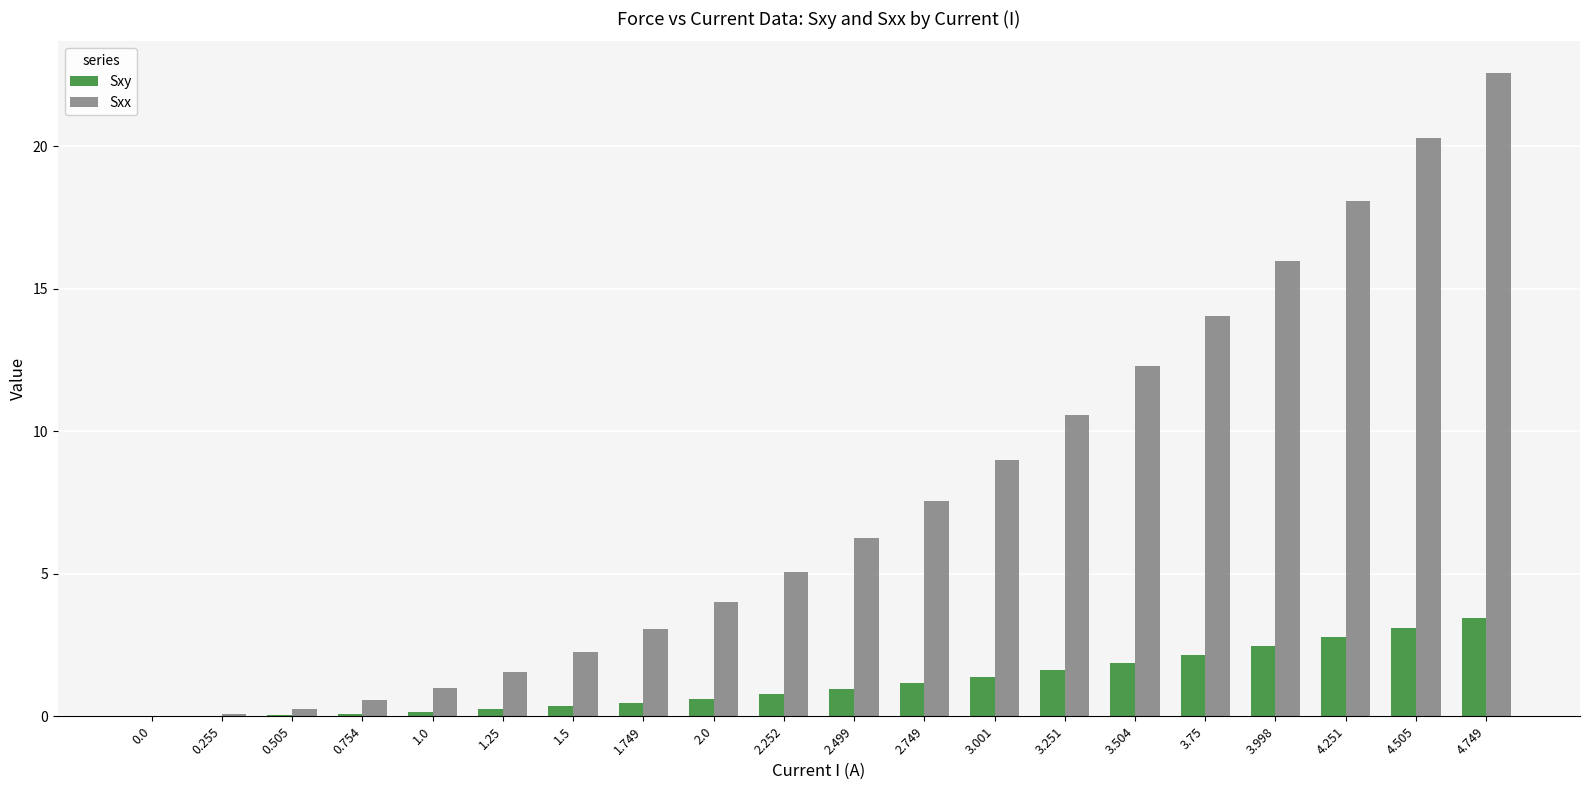

True or false: Sxx has a value of 23.0 at 3.998.

False